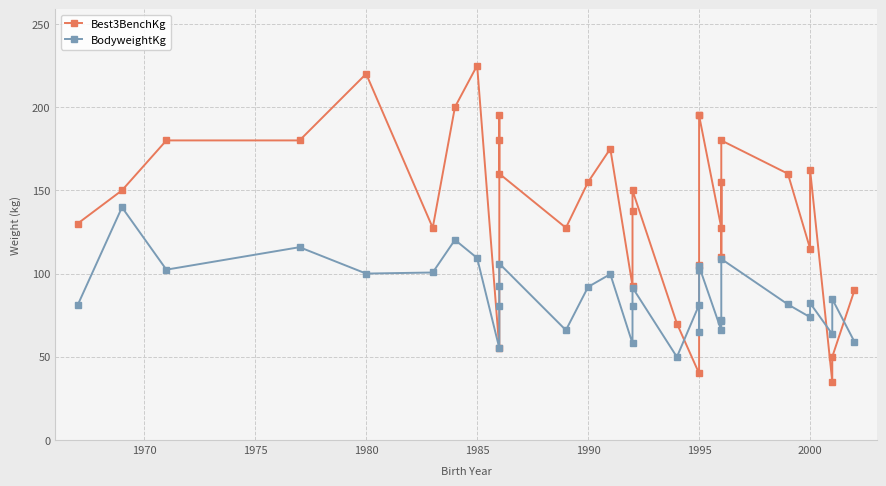

Rank the series by their average value, from highest to lowest.

Best3BenchKg, BodyweightKg